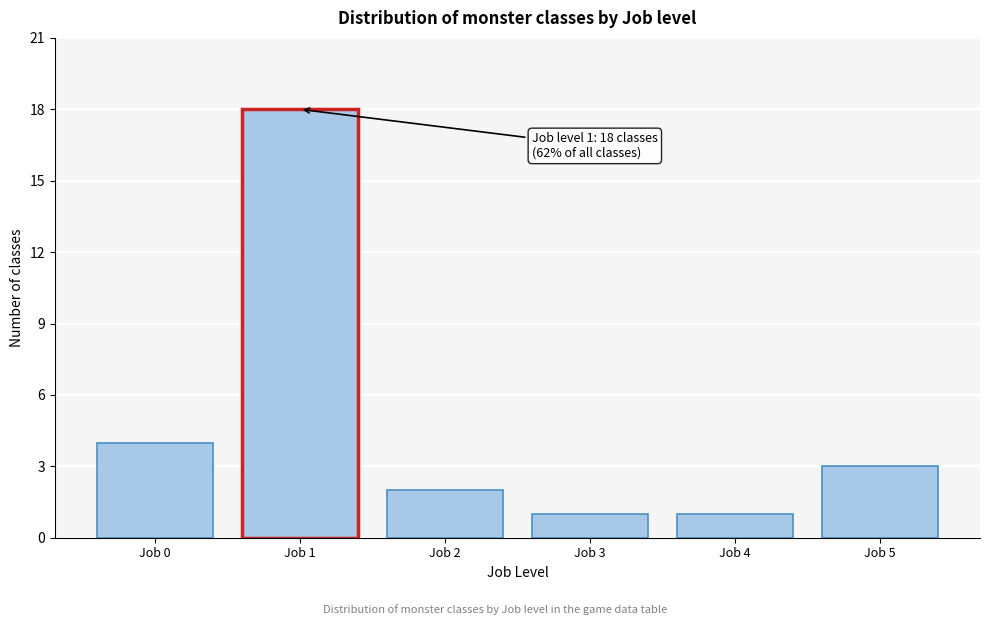

Reading right to left, extract all data points from this chart.

Job 5=3	Job 4=1	Job 3=1	Job 2=2	Job 1=18	Job 0=4